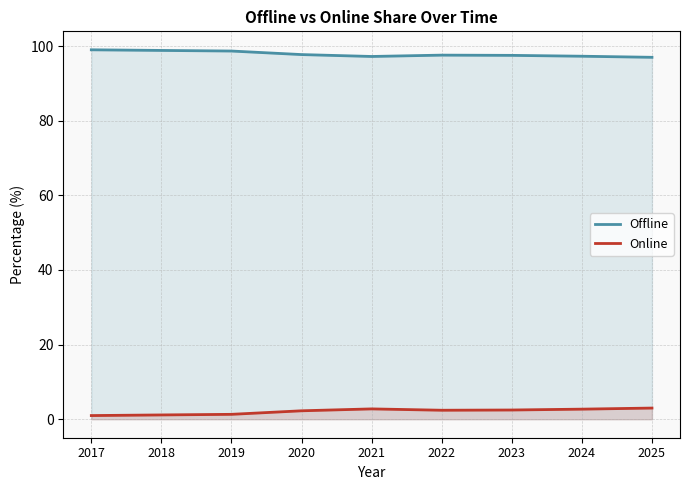

True or false: Online has a value of 4.3 at 2025.

False